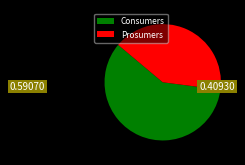

Rank the categories by value from highest to lowest.

Consumers, Prosumers